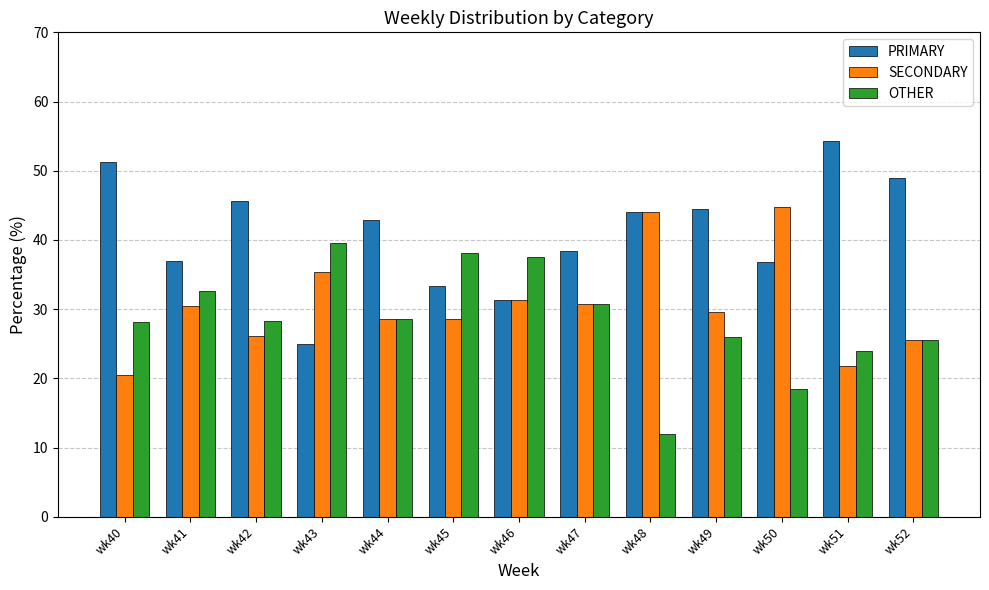

The value of PRIMARY at wk52 is 48.9. True or false?

True